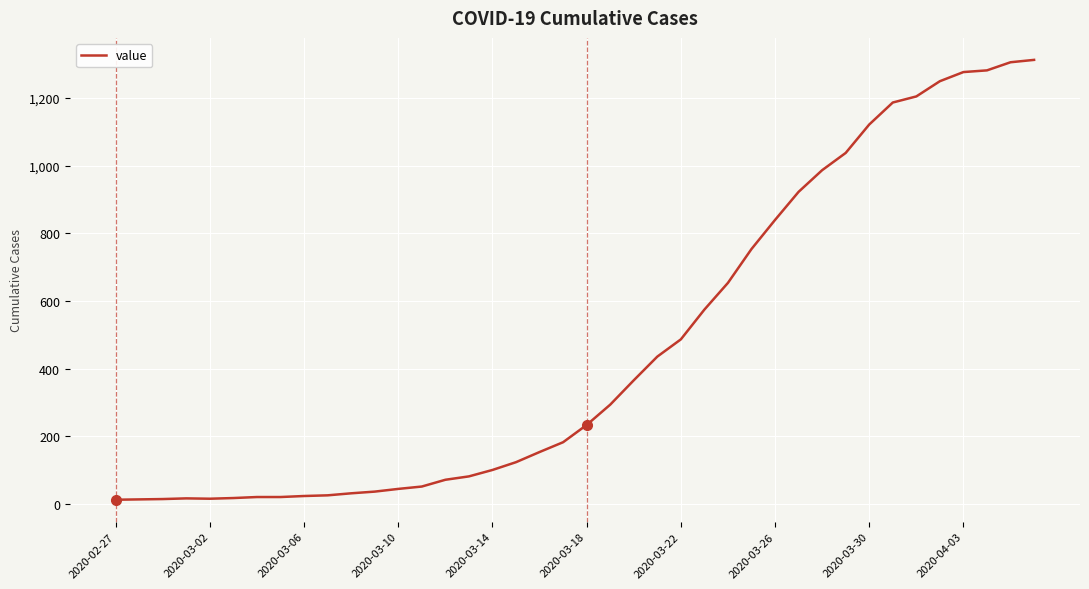

What is the maximum value shown in the chart?

1313